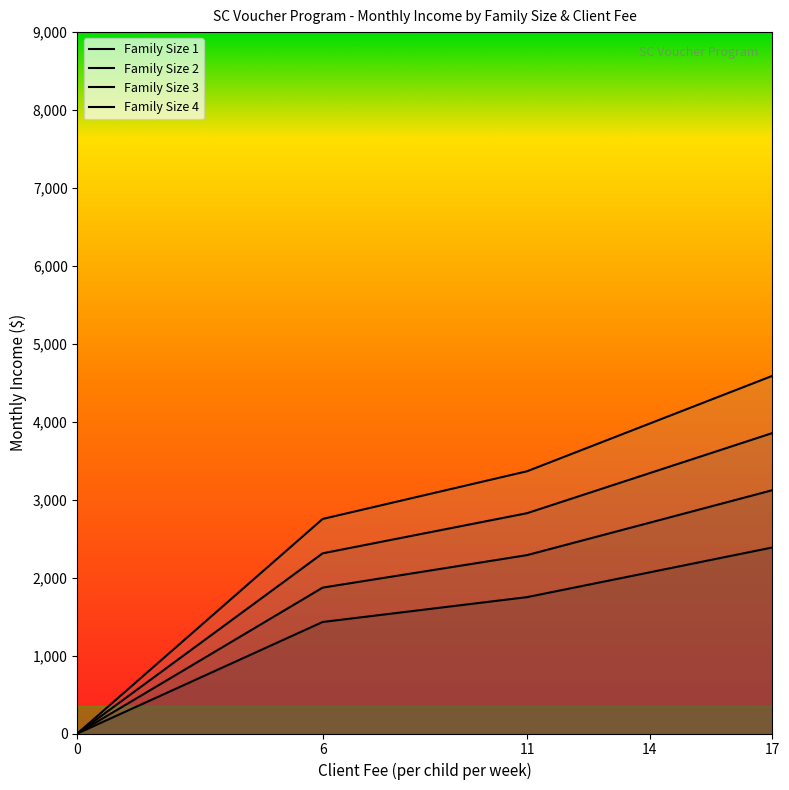

List the series in order of their overall mean, highest first.

Family Size 4, Family Size 3, Family Size 2, Family Size 1